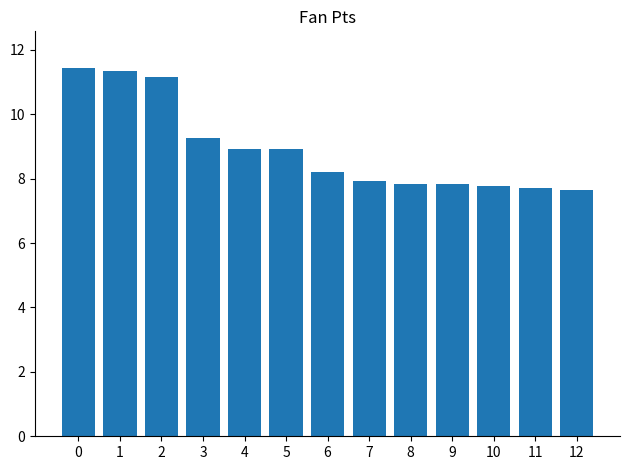

Is it true that the value at 12 is 7.7?

True